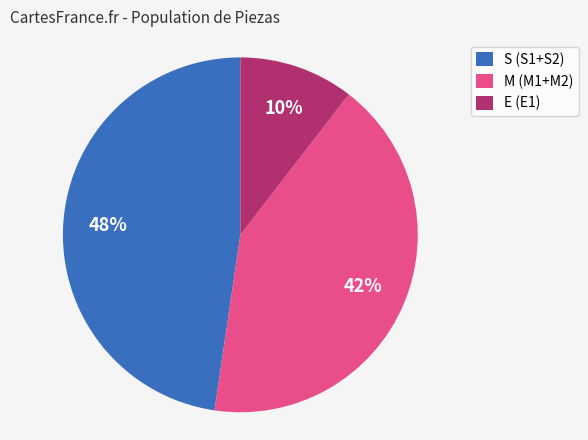

Between M (M1+M2) and S (S1+S2), which is larger?

S (S1+S2)